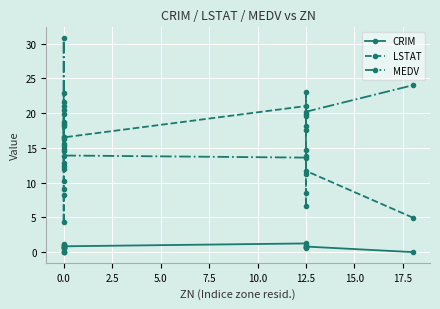

Which category has the highest value in the CRIM series?

12.5